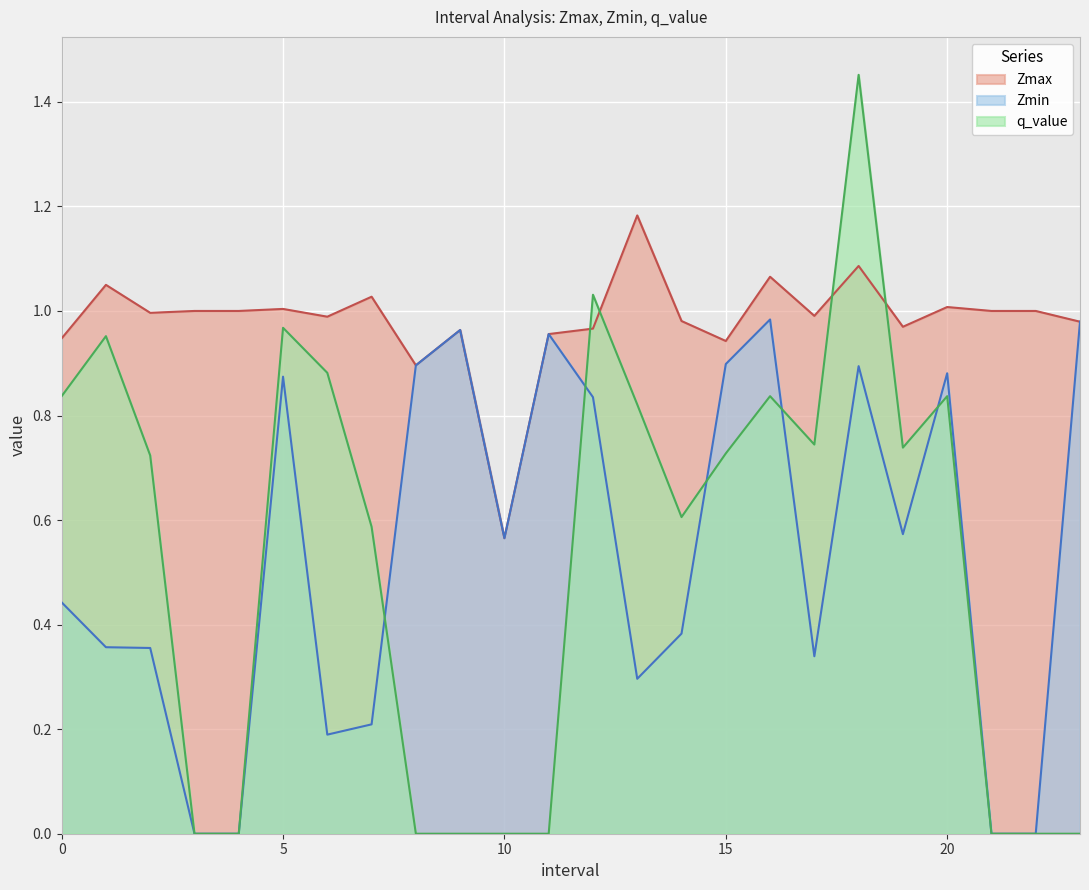

Which series changed the most between 10.0 and 12.0?

q_value